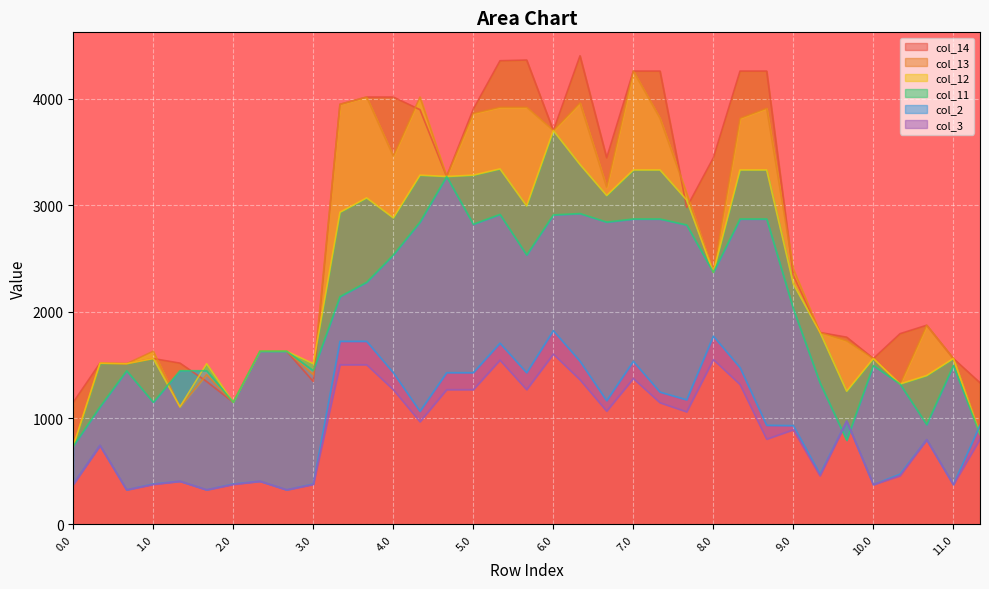

At 0.1, list the series in order from largest to smallest.

col_14, col_13, col_12, col_11, col_2, col_3